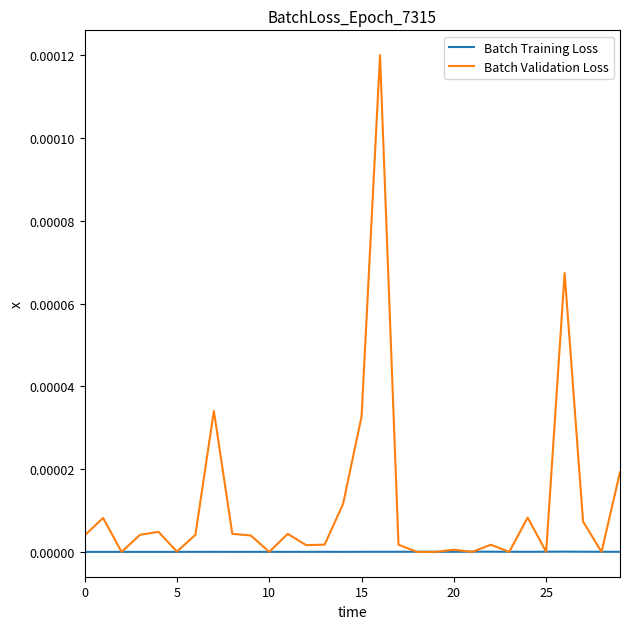

After their last crossing, which series has the higher values: Batch Training Loss or Batch Validation Loss?

Batch Validation Loss